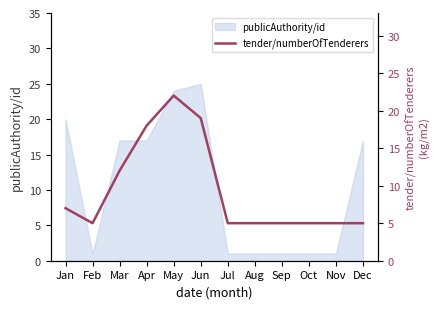

Does the chart display data point markers on the line(s)?

No